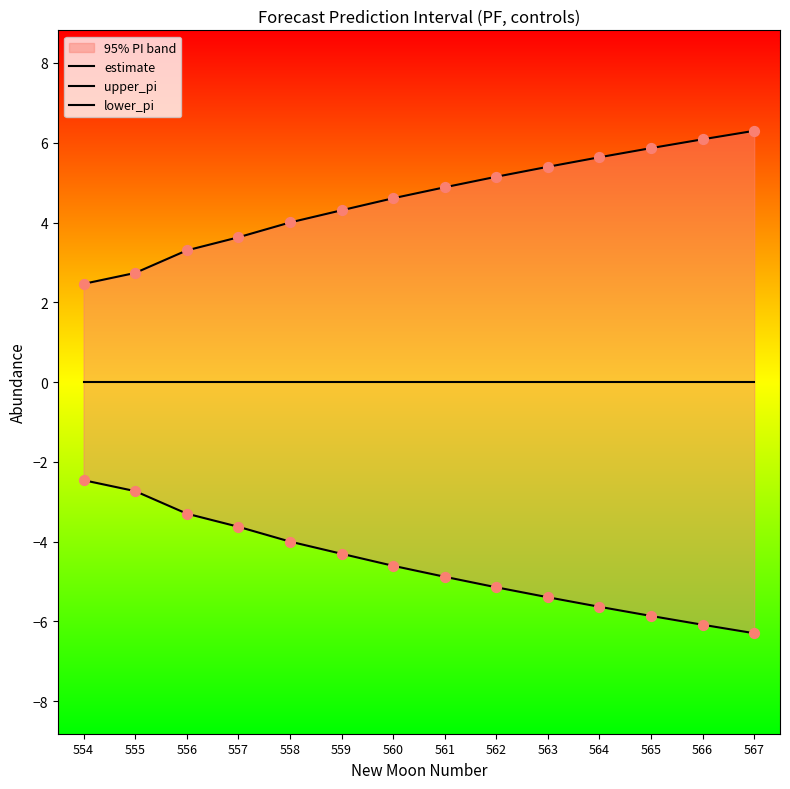

Is the value of upper_pi at 564 greater than the value of estimate at 565?

Yes